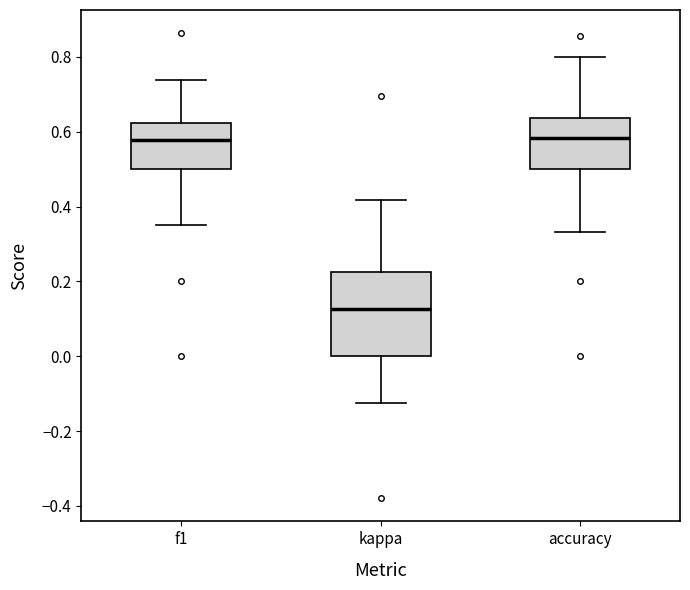

Reading left to right, transcribe this box plot: for each box, give where its median line is, the range the box spans, and where its two whiskers end, as read against the y-axis. The values are not printed on the chart, so give them approximately, as read against the axis.

f1: median 0.58, box 0.50 to 0.62, whiskers 0.36 to 0.74
kappa: median 0.12, box 0.00 to 0.22, whiskers -0.12 to 0.42
accuracy: median 0.58, box 0.50 to 0.64, whiskers 0.34 to 0.80